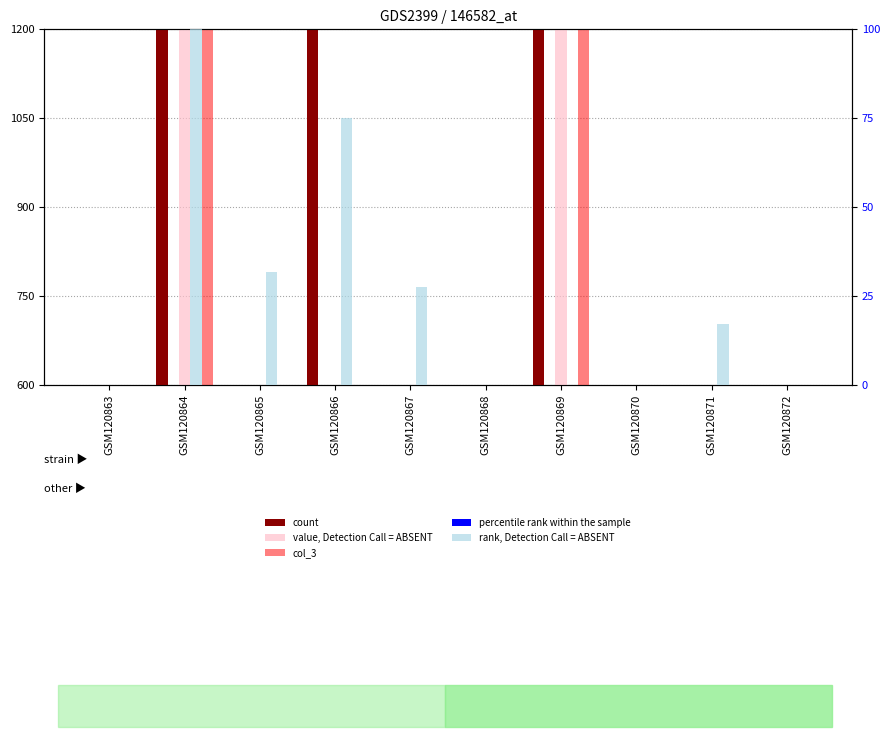

List the labels in order of rank, Detection Call = ABSENT value, largest first.

GSM120864, GSM120866, GSM120865, GSM120867, GSM120871, GSM120863, GSM120868, GSM120869, GSM120870, GSM120872